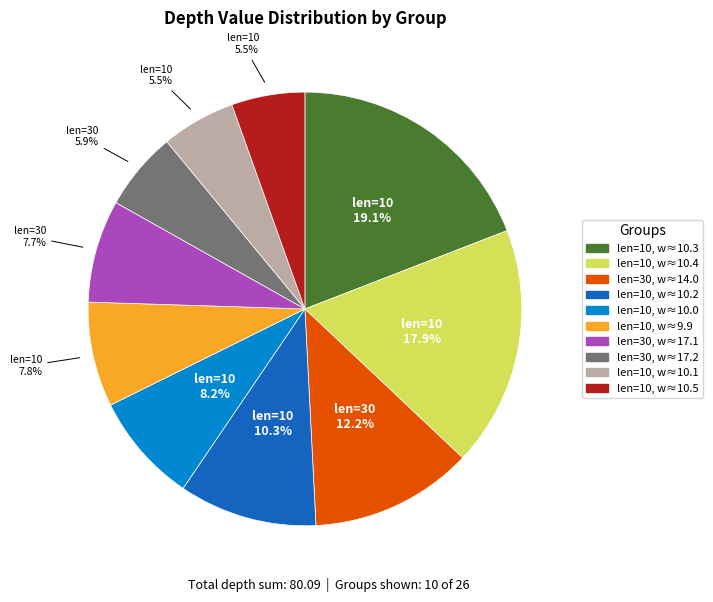

How many segments does this pie chart have?

10